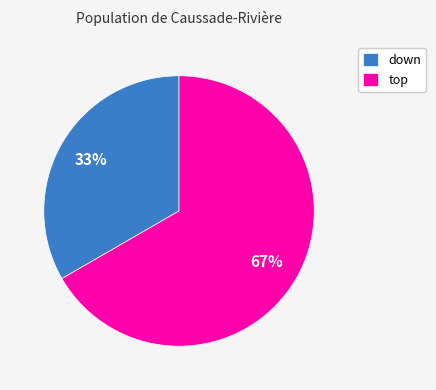

What is the smallest slice in the pie chart?

down